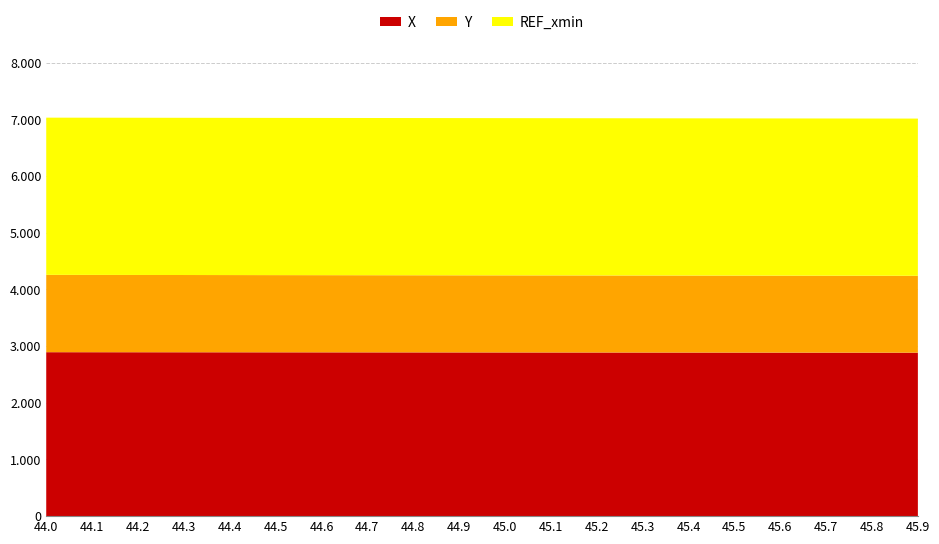

Reading right to left, what are all the values shown in this chart?

X: 2884.2	2884.7	2885.1	2885.6	2886.0	2886.5	2886.9	2887.4	2887.8	2888.2	2888.7	2889.2	2889.6	2890.0	2890.5	2890.9	2891.4	2891.8	2892.3	2892.7
Y: 1356.4	1356.8	1357.3	1357.7	1358.1	1358.5	1358.9	1359.3	1359.7	1360.2	1360.6	1361.0	1361.4	1361.8	1362.2	1362.6	1363.0	1363.5	1363.9	1364.3
REF_xmin: 2773.9	2773.9	2773.9	2773.9	2773.9	2773.9	2773.9	2773.9	2773.9	2773.9	2773.9	2773.9	2773.9	2773.9	2773.9	2773.9	2773.9	2773.9	2773.9	2773.9